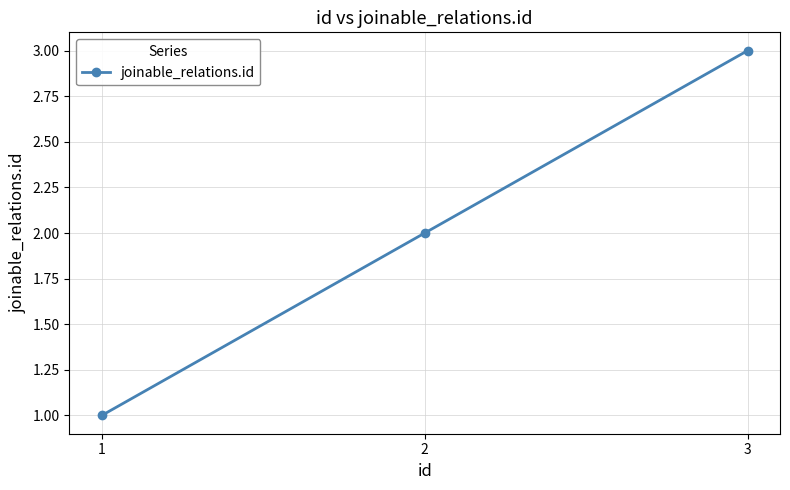

What is the maximum value shown in the chart?

3